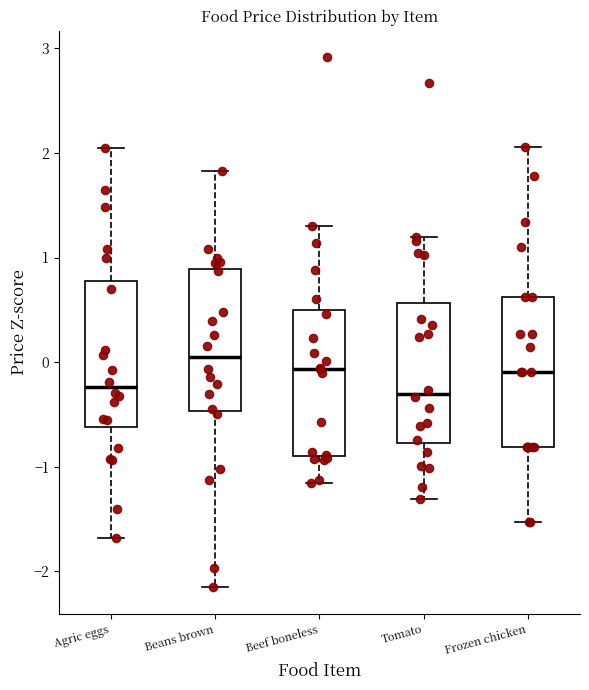

Which box has the highest median line?

Beans brown